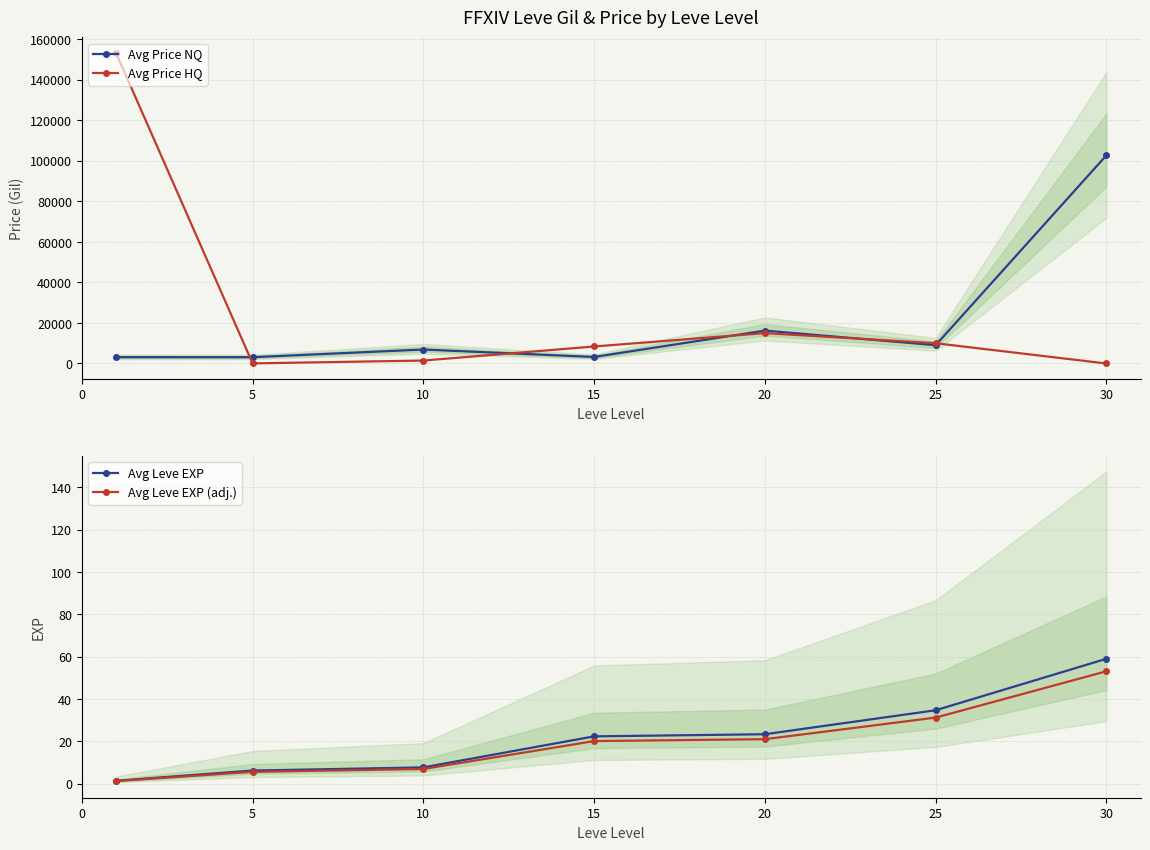

The value of Avg Leve EXP (adj.) at 15 is 9.7. True or false?

False